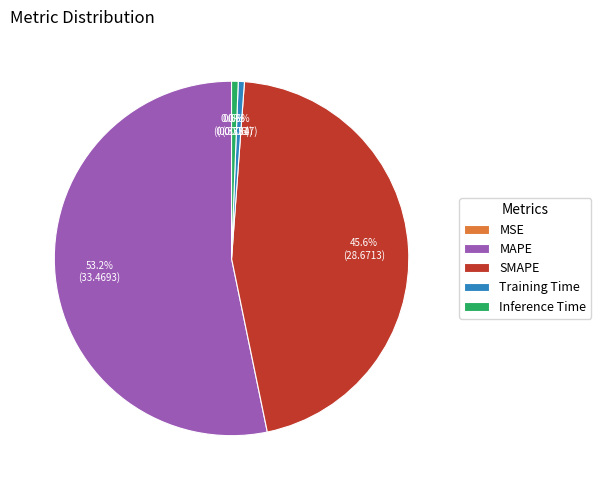

What percentage do Training Time and MAPE together represent?

53.8%